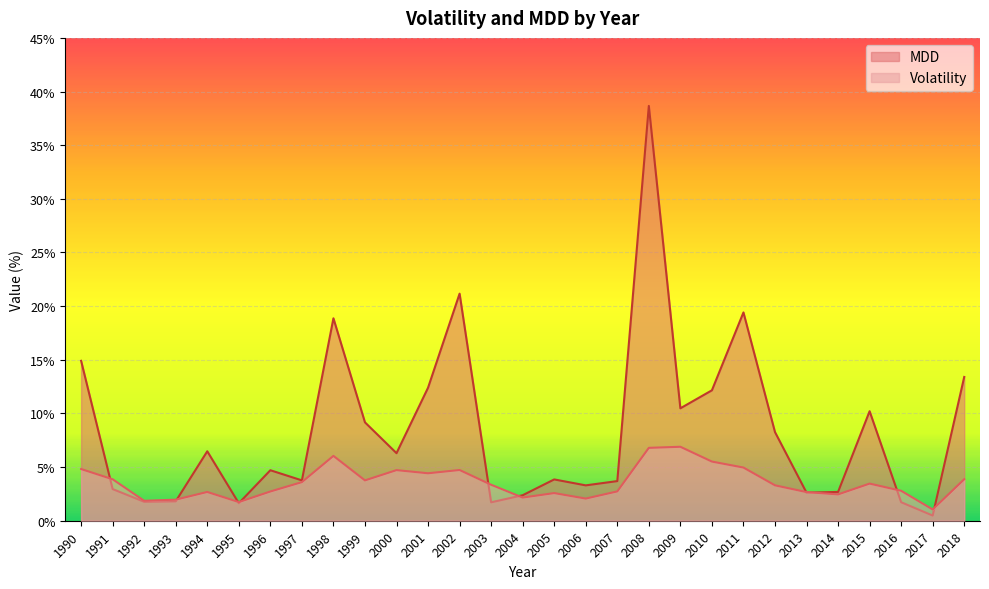

Is it true that Volatility equals 3.9 at 2018?

True